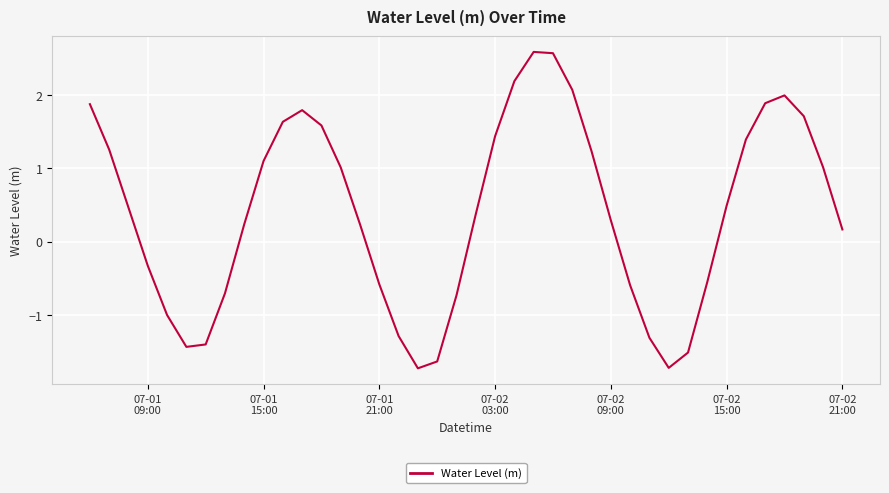

What is the greatest value displayed?

2.6